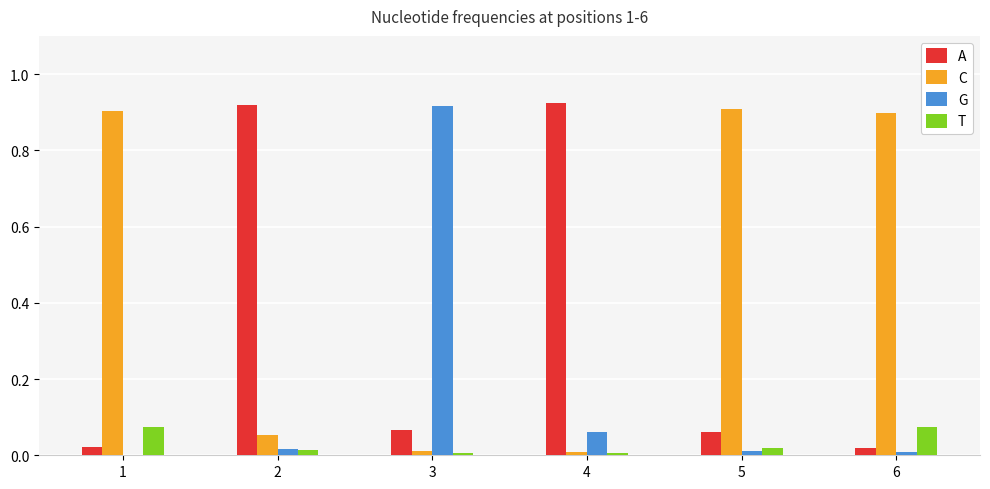

True or false: G has a value of 0.0 at 2.

True